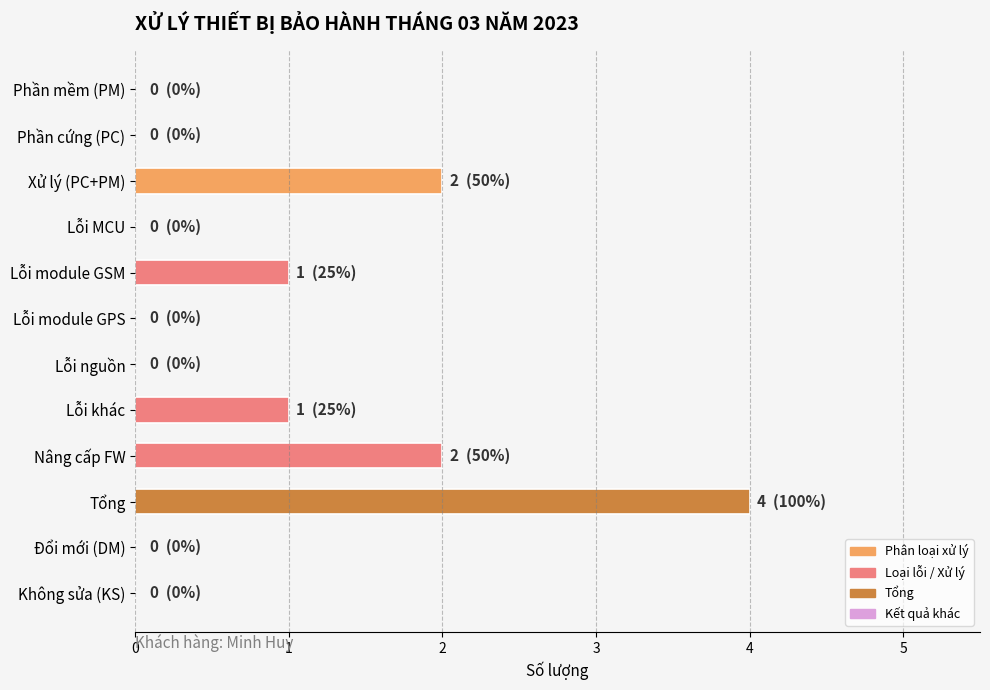

What is the change in value from Lỗi module GSM to Tổng?

+3